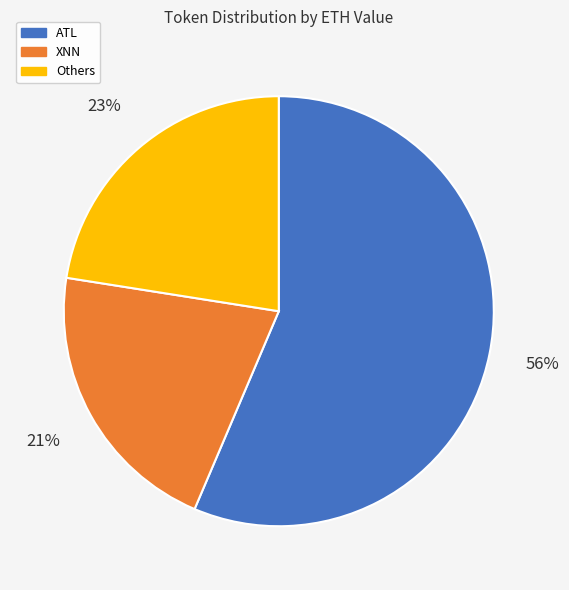

To the nearest percent, what is the difference between the largest and smallest slice percentages?

35%